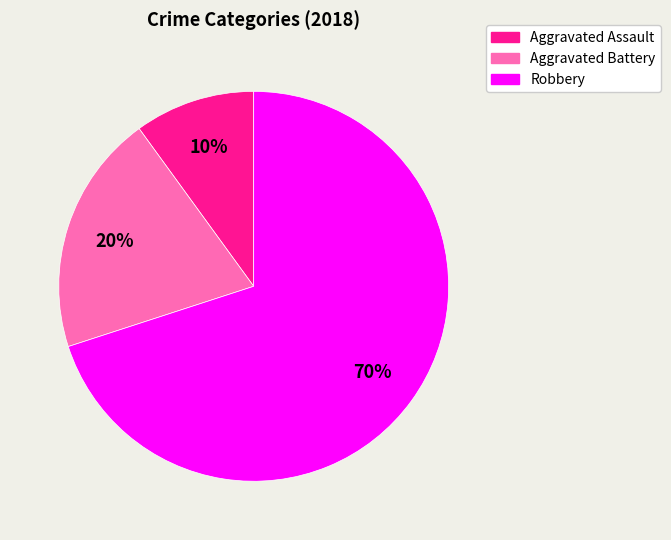

Which slice is the largest?

Robbery